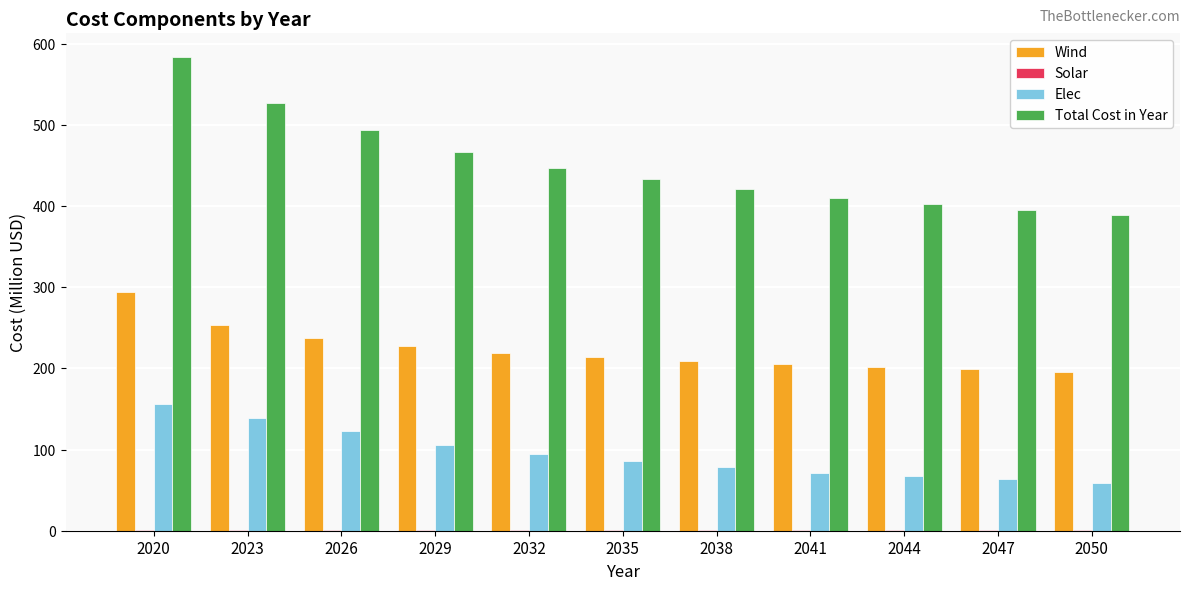

What is the sum of all Wind values?

2456.3